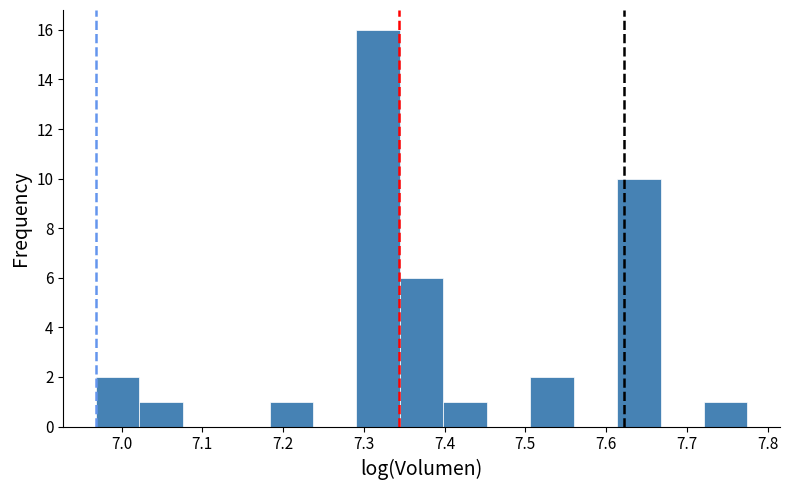

Which range on the x-axis has the tallest bar?

7.29 to 7.34